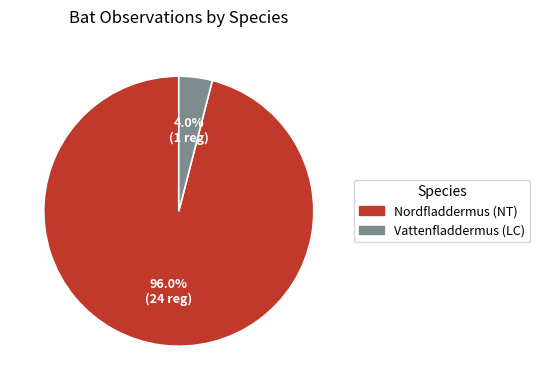

To the nearest percent, what is the average slice percentage?

50%